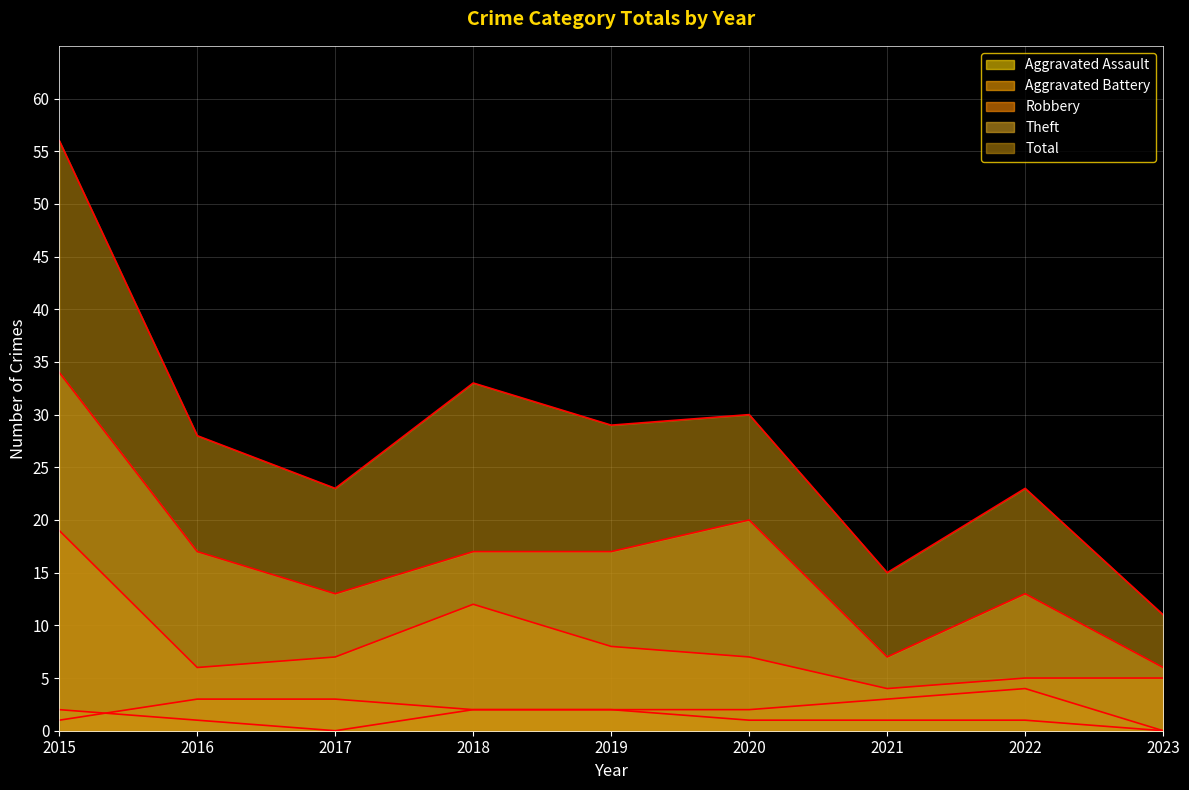

True or false: Theft and Total cross at least once.

False